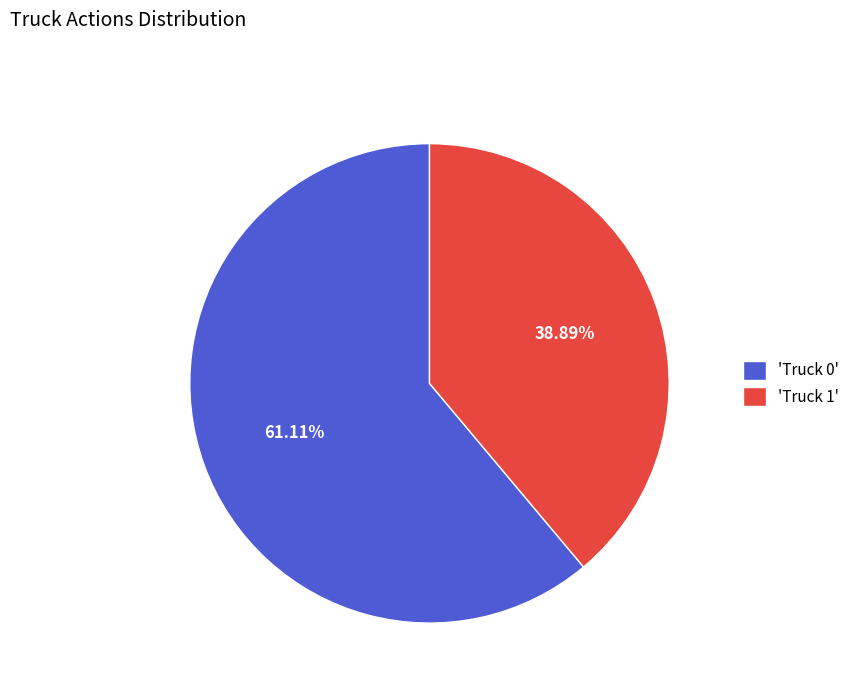

Does any single category account for the majority?

Yes